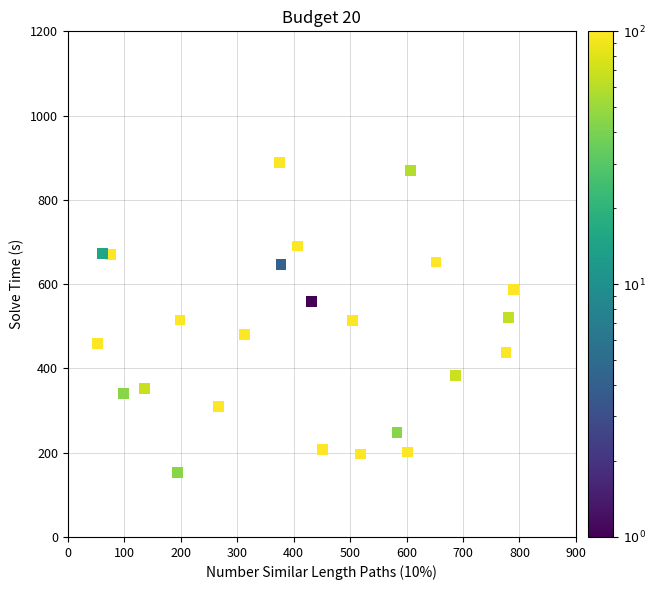

What is the range of X values (max minus min)?

738.1